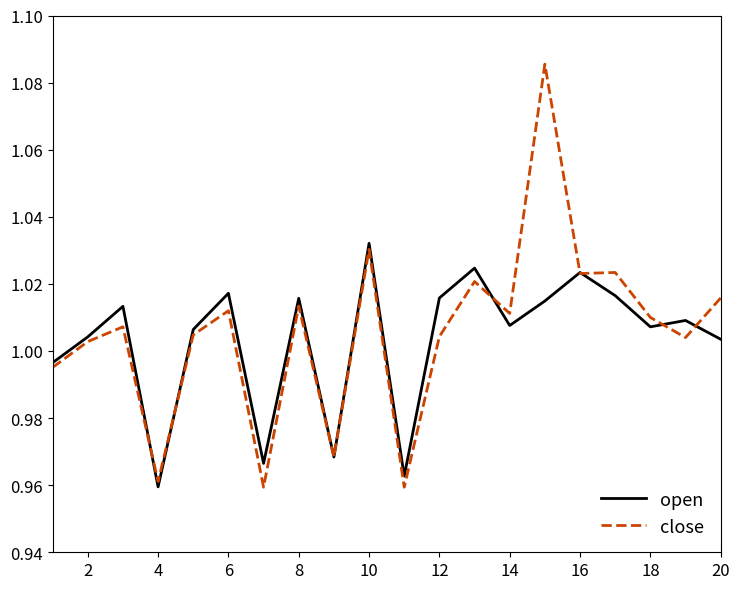

At how many categories does at least one series exceed 1?

15